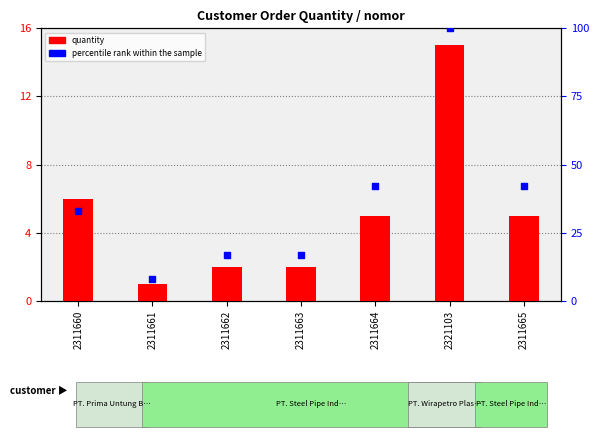

Which series has the largest total across all categories?

percentile rank within the sample